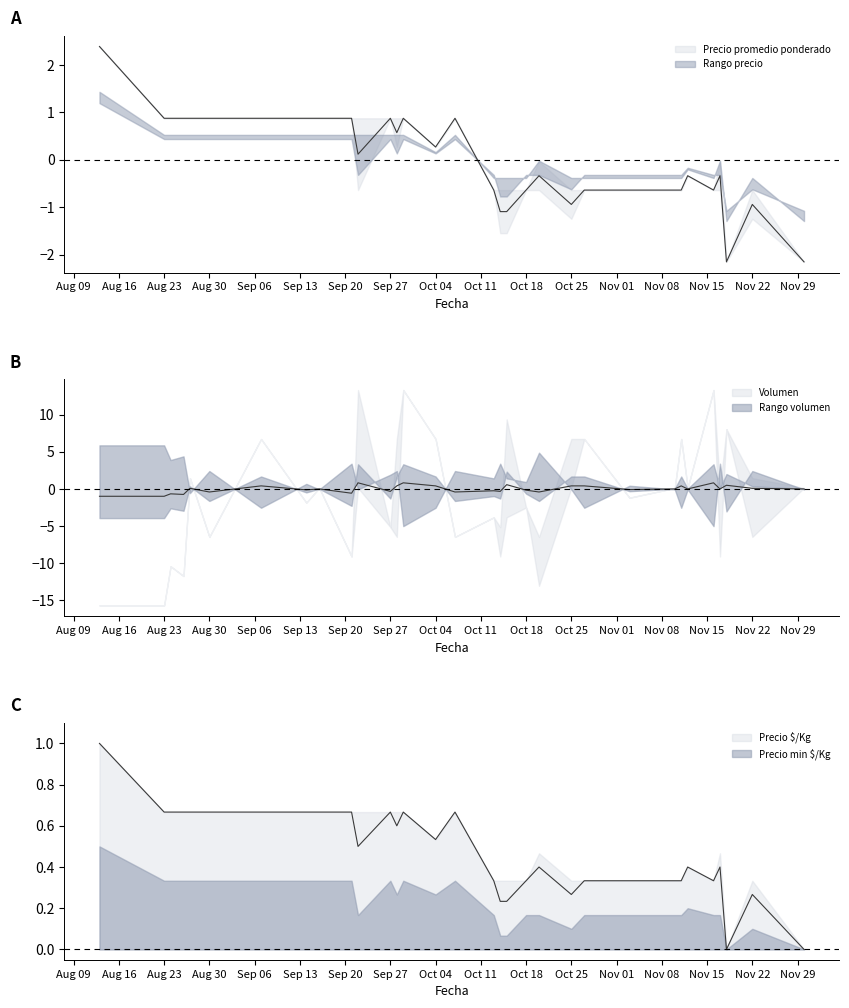

What is the label of the 11th point from the left?

2021-09-22